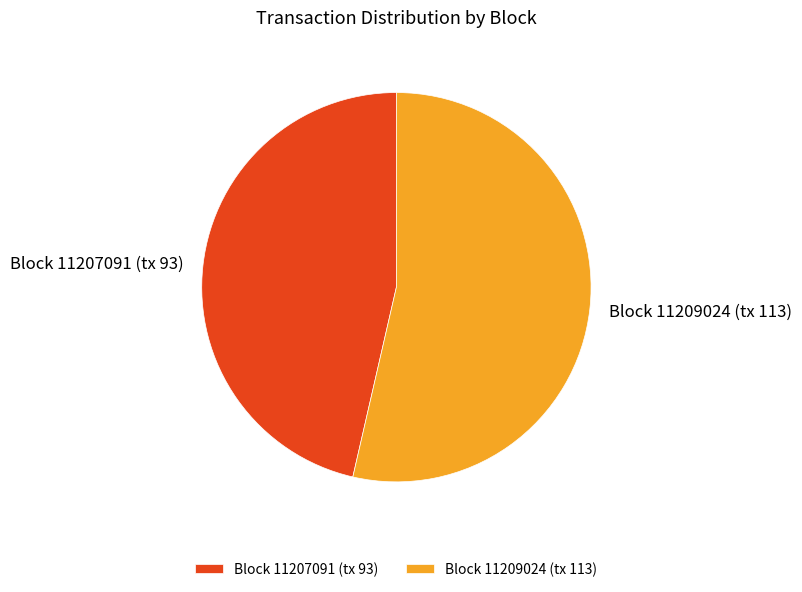

True or false: Block 11207091 (tx 93) accounts for 60% of the total.

False